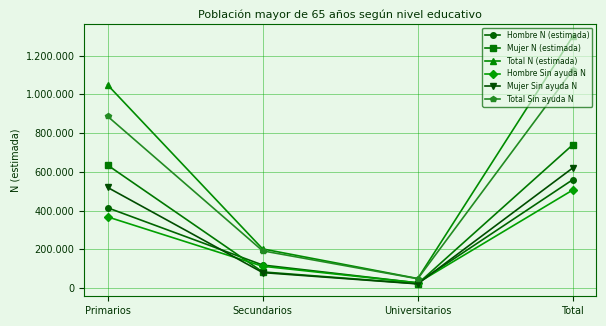

The Hombre Sin ayuda N series shows 843222 at Total. True or false?

False